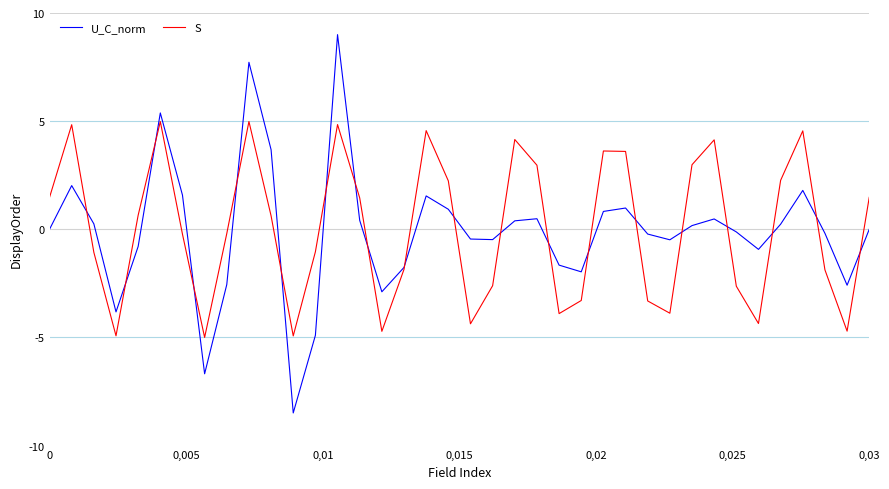

List the series in order of their peak value, lowest first.

S, U_C_norm